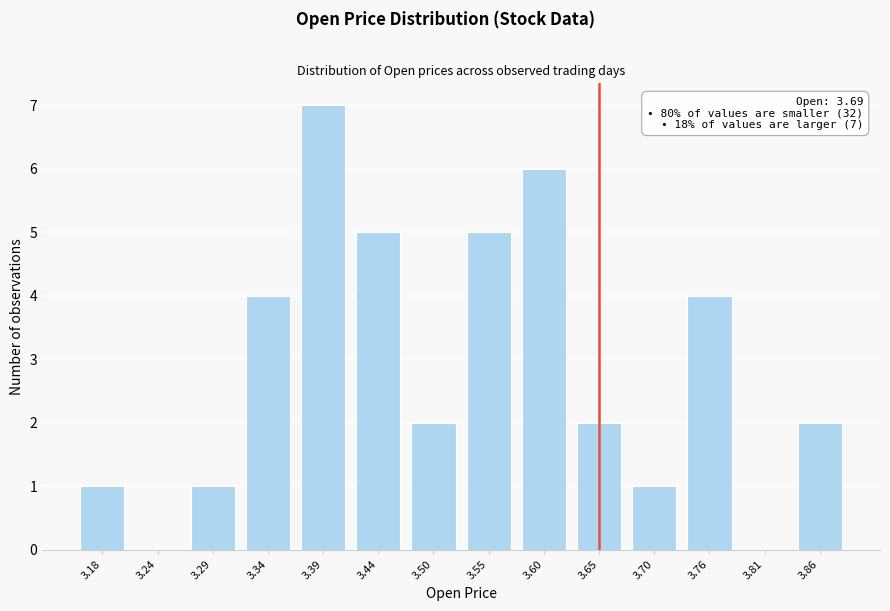

Reading left to right, extract all data points from this chart.

3.18=1	3.24=0	3.29=1	3.34=4	3.39=7	3.44=5	3.50=2	3.55=5	3.60=6	3.65=2	3.70=1	3.76=4	3.81=0	3.86=2